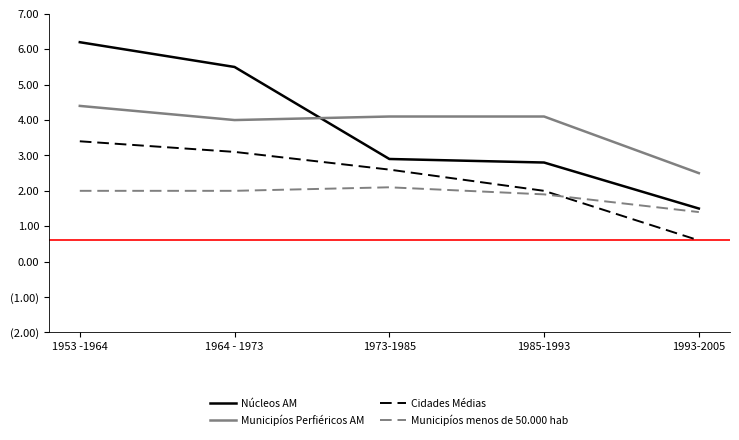

List the labels in order of Municipíos menos de 50.000 hab value, smallest first.

1993-2005, 1985-1993, 1953 -1964, 1964 - 1973, 1973-1985